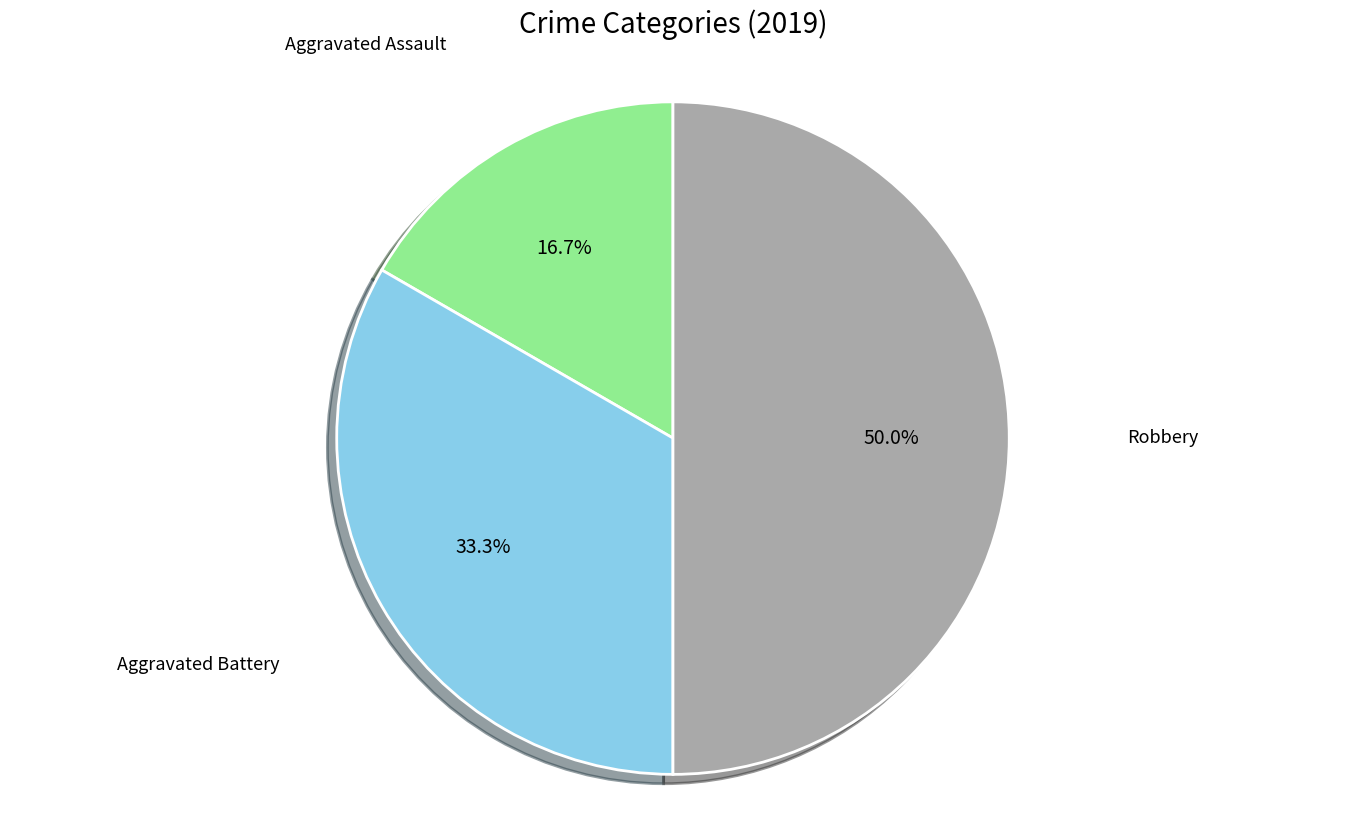

How many slices are in this pie chart?

3